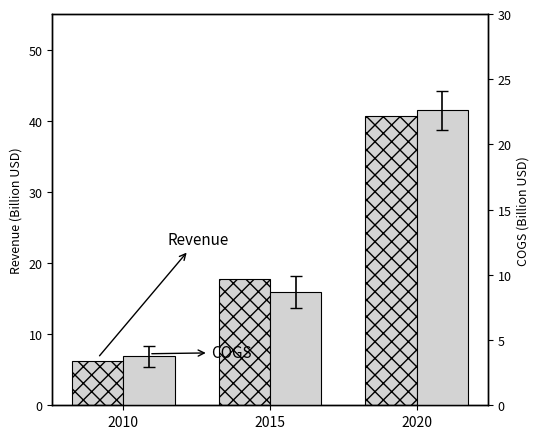

Where does the Revenue series first go above 17?

2015